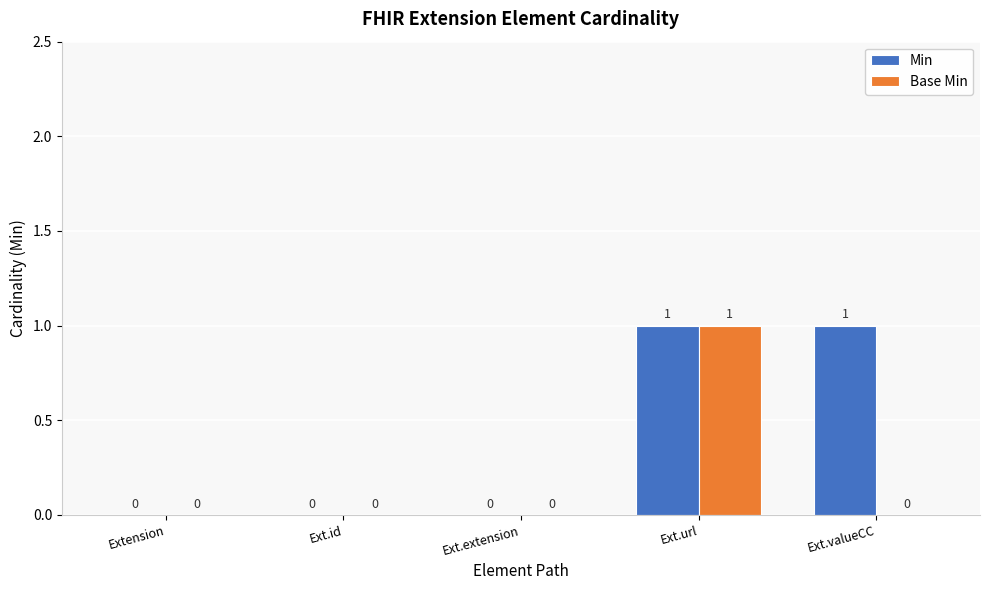

How many data points in Min are above 0?

2